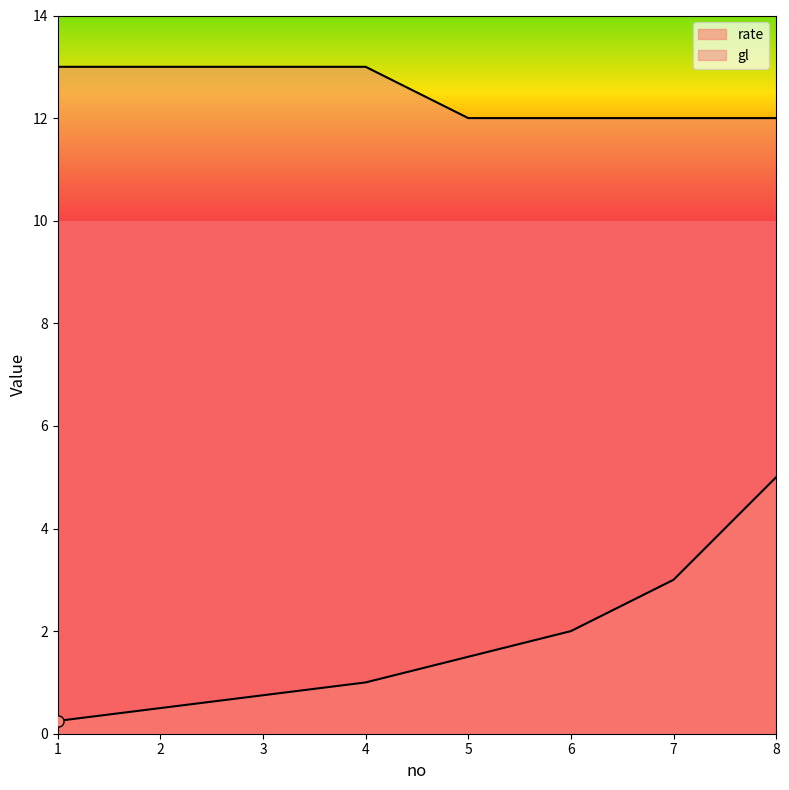

What is the total value across all series at 3?

13.8